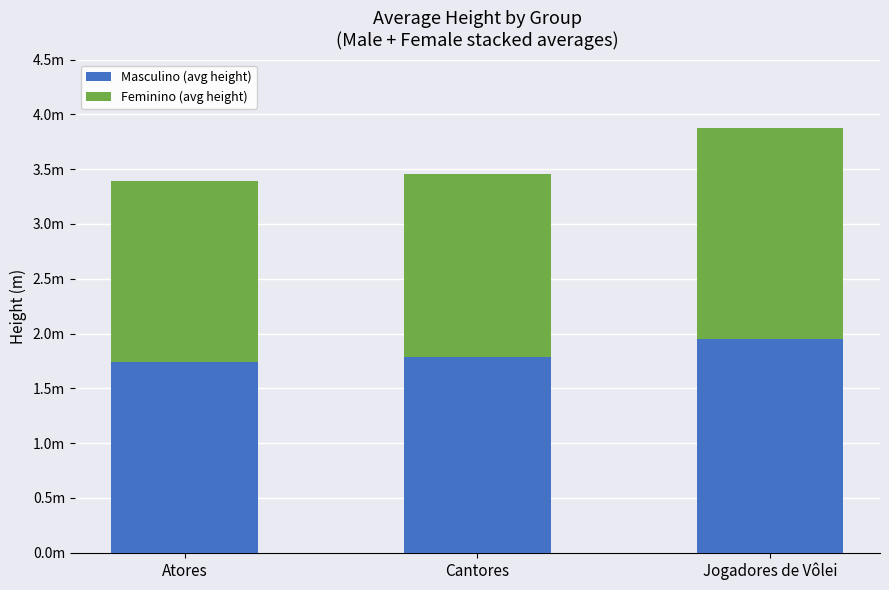

The Feminino (avg height) series shows 2.8 at Atores. True or false?

False